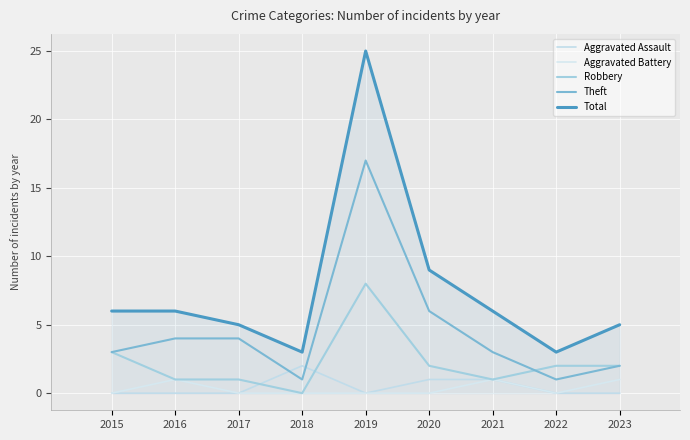

Reading left to right, extract all data points from this chart.

Aggravated Assault: 2015=0	2016=0	2017=0	2018=2	2019=0	2020=1	2021=1	2022=0	2023=0
Aggravated Battery: 2015=0	2016=1	2017=0	2018=0	2019=0	2020=0	2021=1	2022=0	2023=1
Robbery: 2015=3	2016=1	2017=1	2018=0	2019=8	2020=2	2021=1	2022=2	2023=2
Theft: 2015=3	2016=4	2017=4	2018=1	2019=17	2020=6	2021=3	2022=1	2023=2
Total: 2015=6	2016=6	2017=5	2018=3	2019=25	2020=9	2021=6	2022=3	2023=5